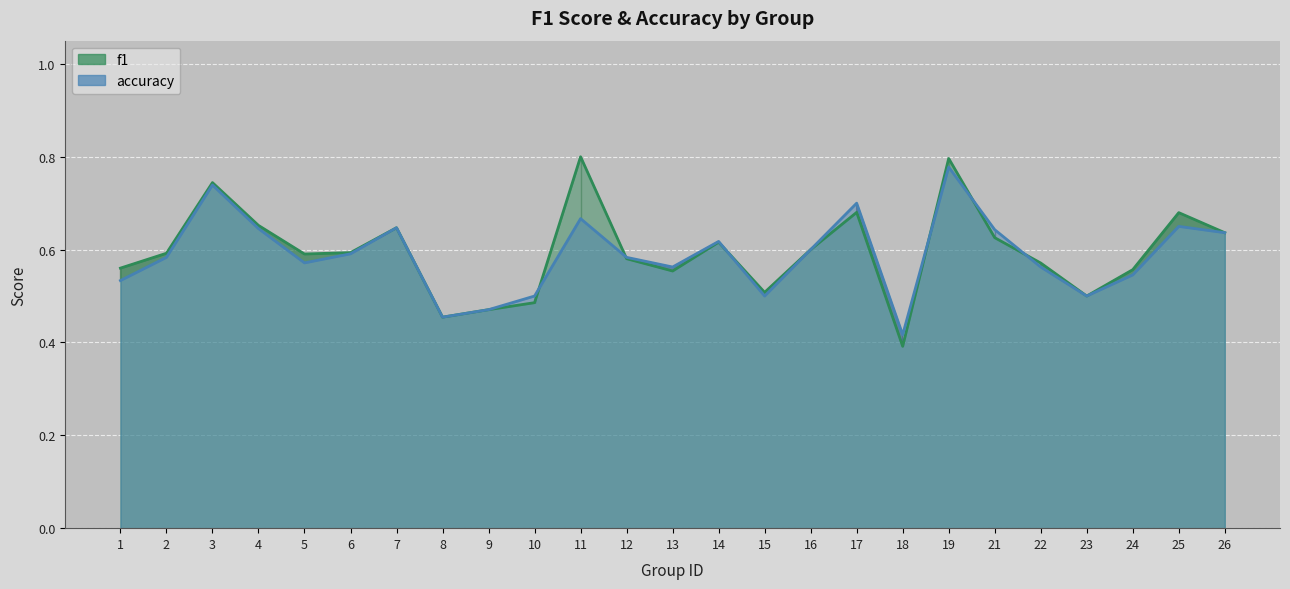

Reading left to right, what are all the values shown in this chart?

f1: 1=0.6	2=0.6	3=0.7	4=0.7	5=0.6	6=0.6	7=0.6	8=0.5	9=0.5	10=0.5	11=0.8	12=0.6	13=0.6	14=0.6	15=0.5	16=0.6	17=0.7	18=0.4	19=0.8	21=0.6	22=0.6	23=0.5	24=0.6	25=0.7	26=0.6
accuracy: 1=0.5	2=0.6	3=0.7	4=0.6	5=0.6	6=0.6	7=0.6	8=0.5	9=0.5	10=0.5	11=0.7	12=0.6	13=0.6	14=0.6	15=0.5	16=0.6	17=0.7	18=0.4	19=0.8	21=0.6	22=0.6	23=0.5	24=0.5	25=0.7	26=0.6